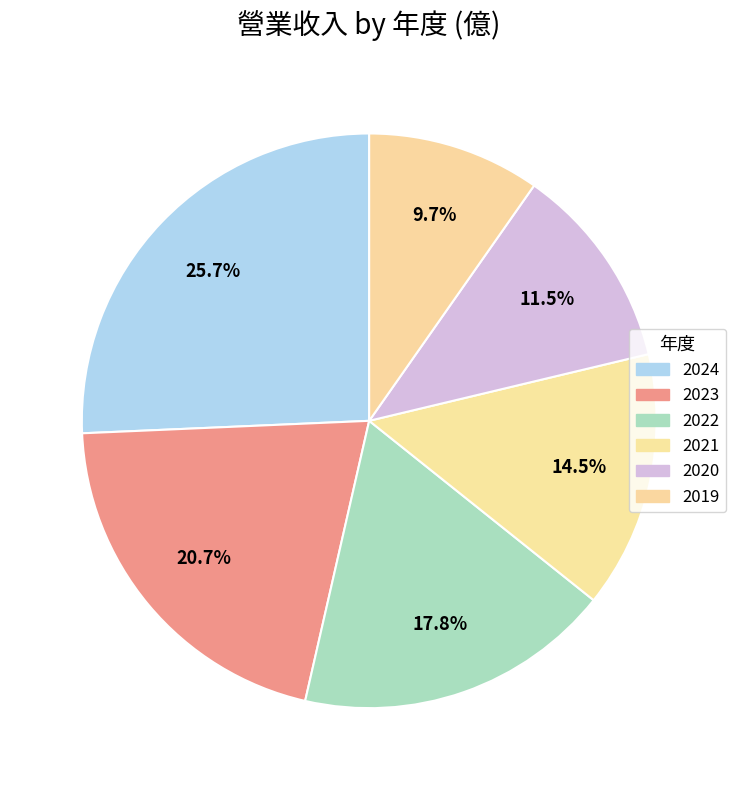

True or false: 2023 accounts for 21% of the total.

True